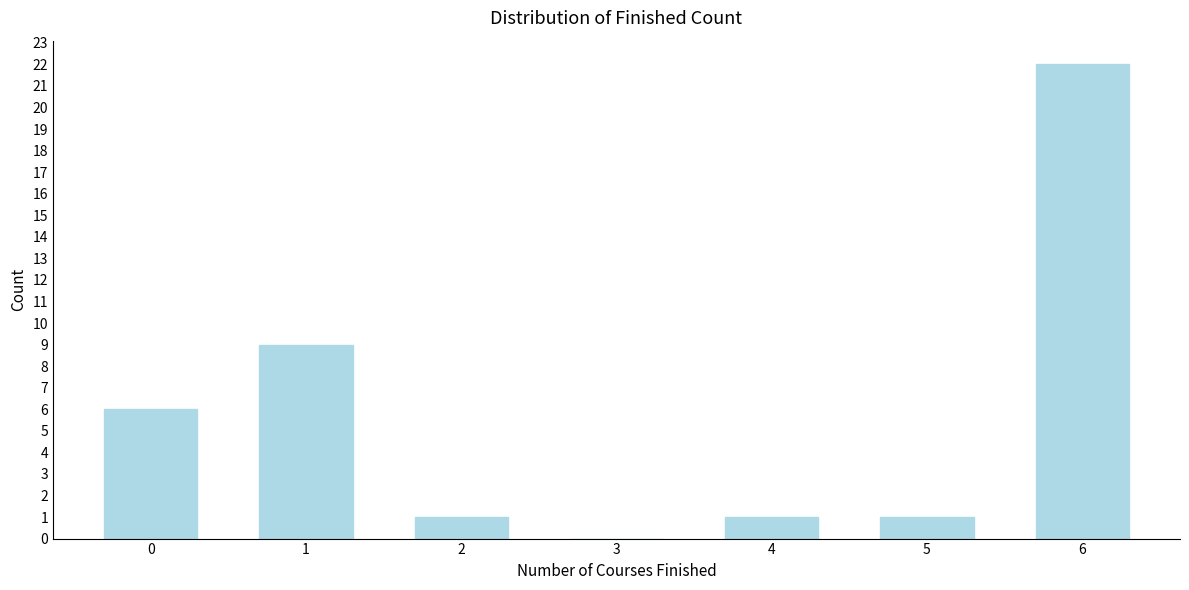

Reading left to right, transcribe all the data shown in this chart.

0=6	1=9	2=1	3=0	4=1	5=1	6=22